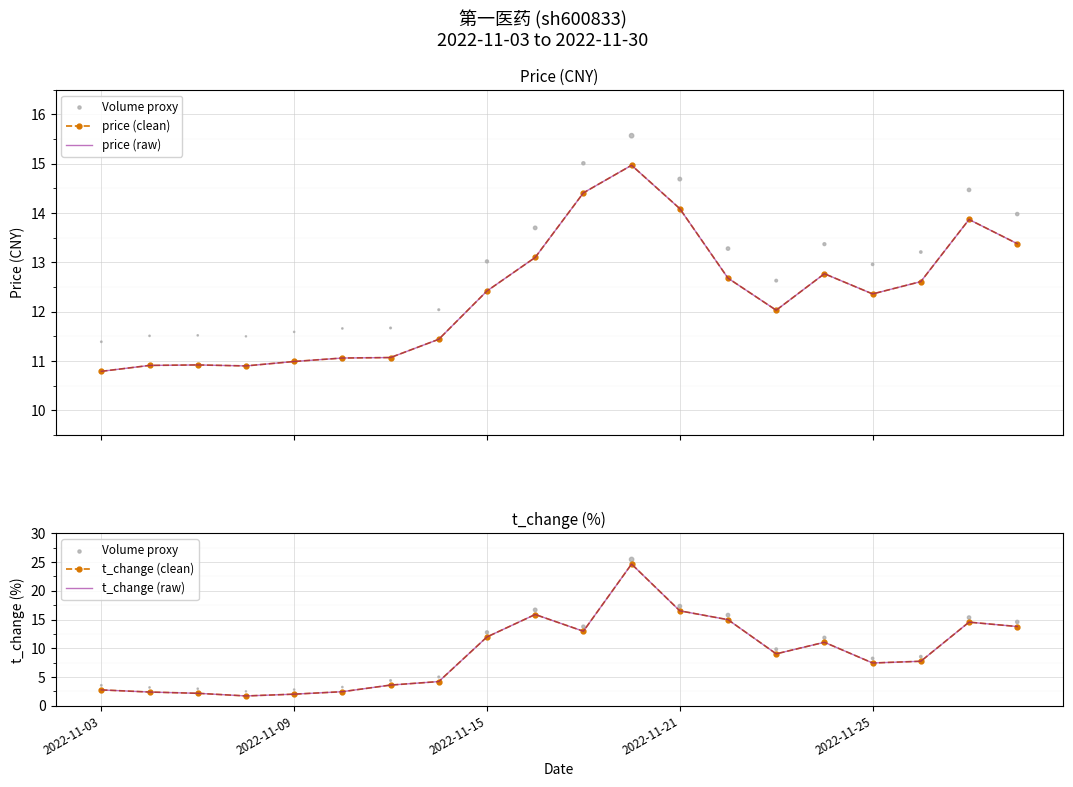

Which series has the largest total across all categories?

price (clean)